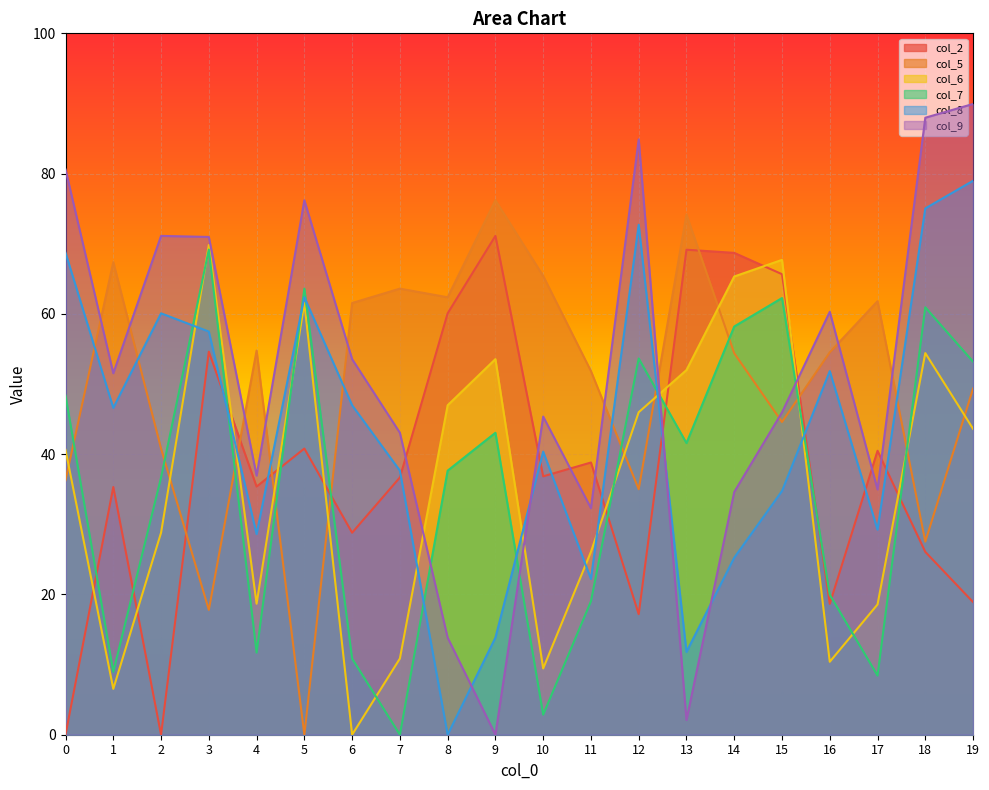

What are all the series names shown in the legend?

col_2, col_5, col_6, col_7, col_8, col_9